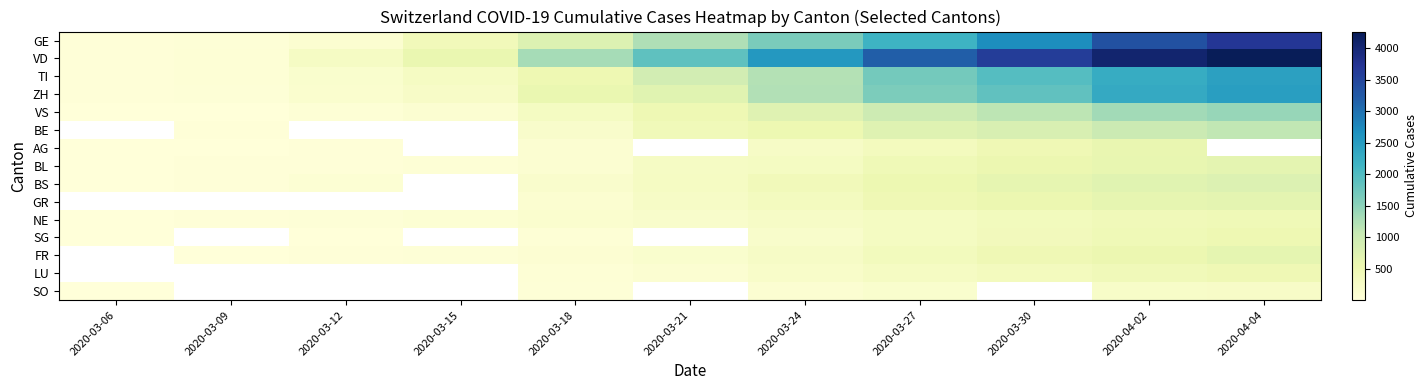

What is the approximate value of BE at 2020-04-04?

1106.0